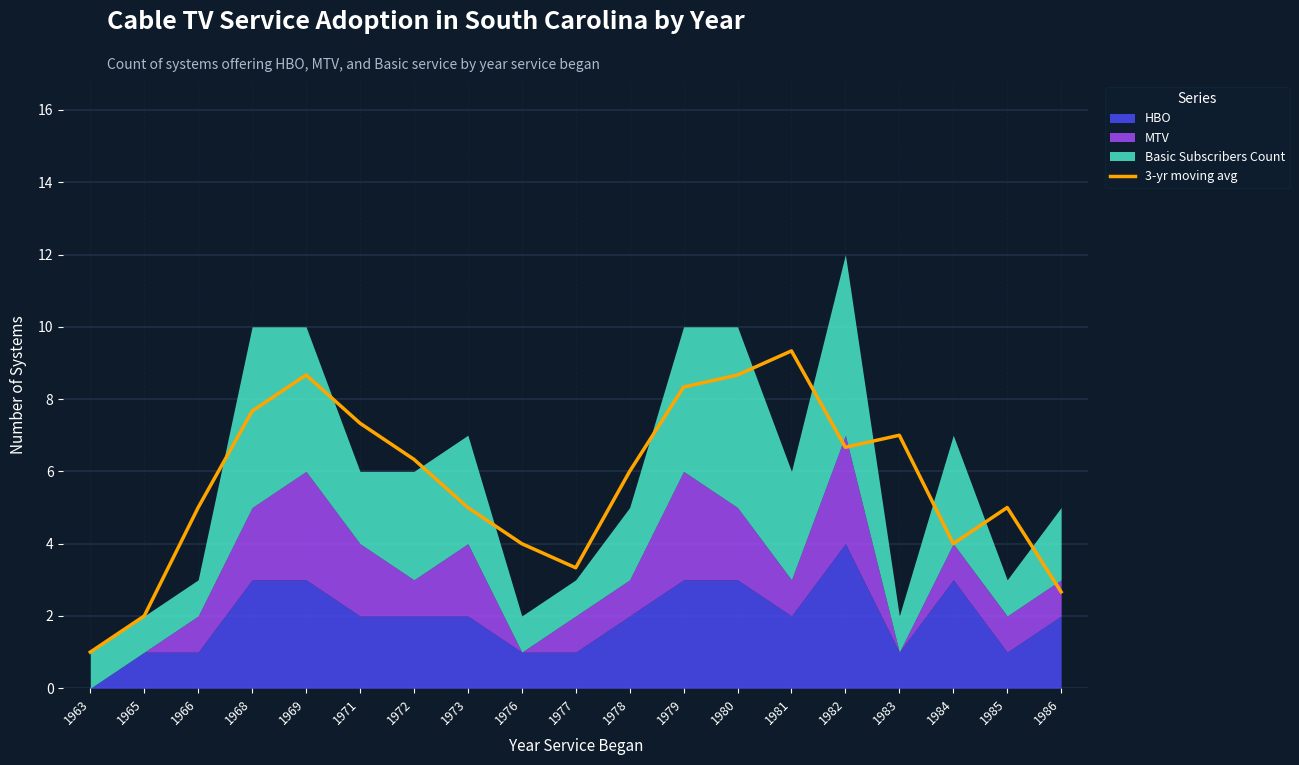

How many values are below 6?

9